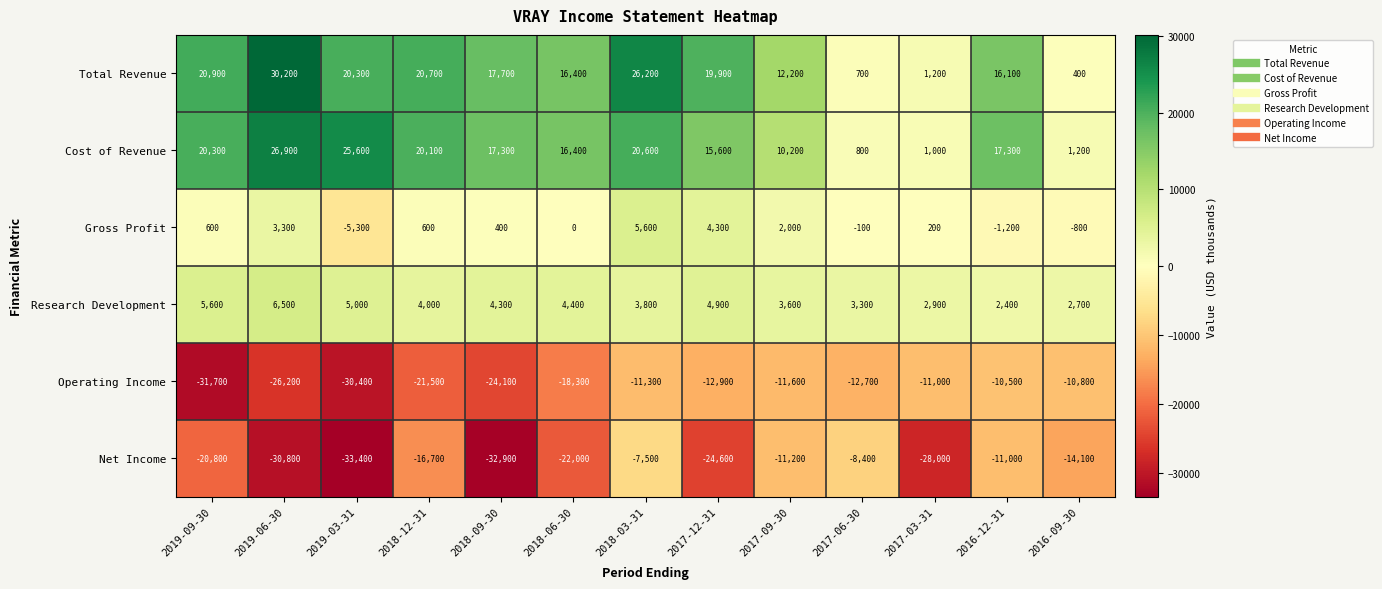

At which category does the chart reach its peak across all series?

2019-06-30